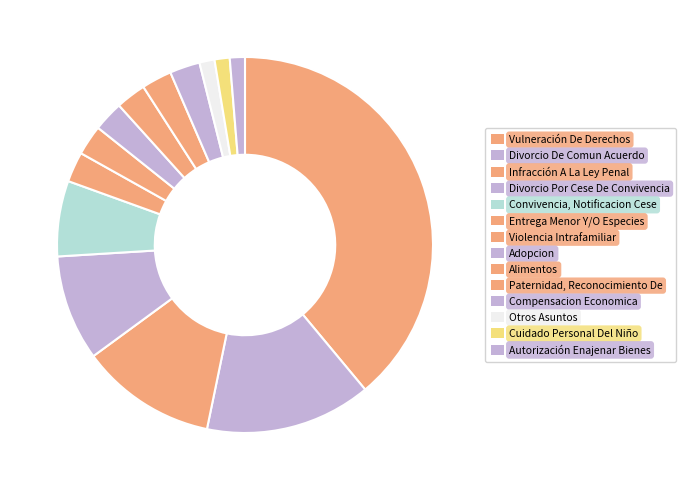

To the nearest percent, what is the difference between the Divorcio Por Cese De Convivencia and Alimentos slice percentages?

6%